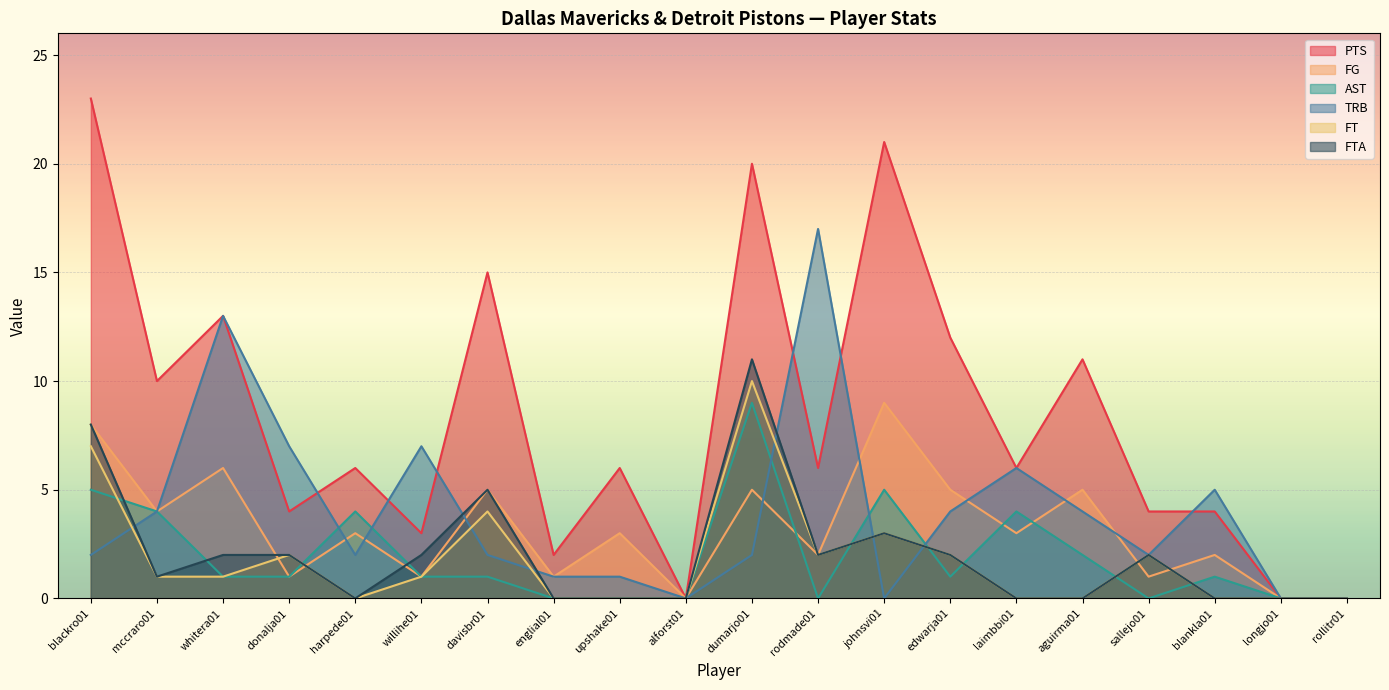

Which series has the widest spread of values?

PTS